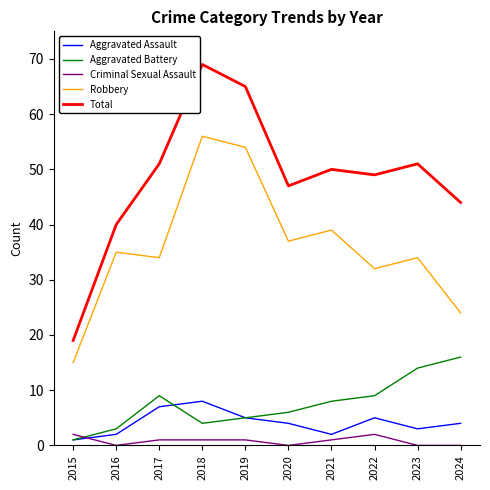

Between 2021 and 2022, which series saw the biggest shift?

Robbery